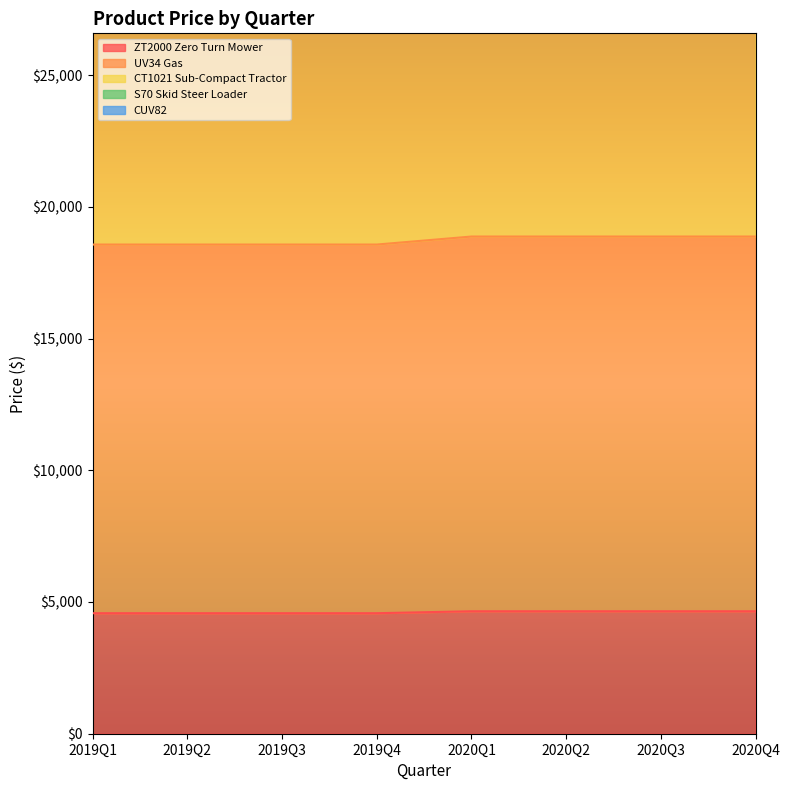

How many lines are shown in the chart?

5